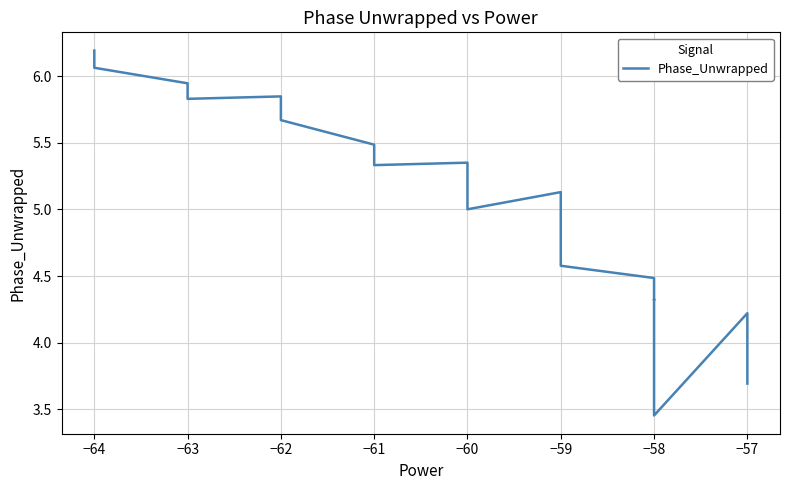

How many points are higher than both their immediate neighbors (excluding endpoints)?

5